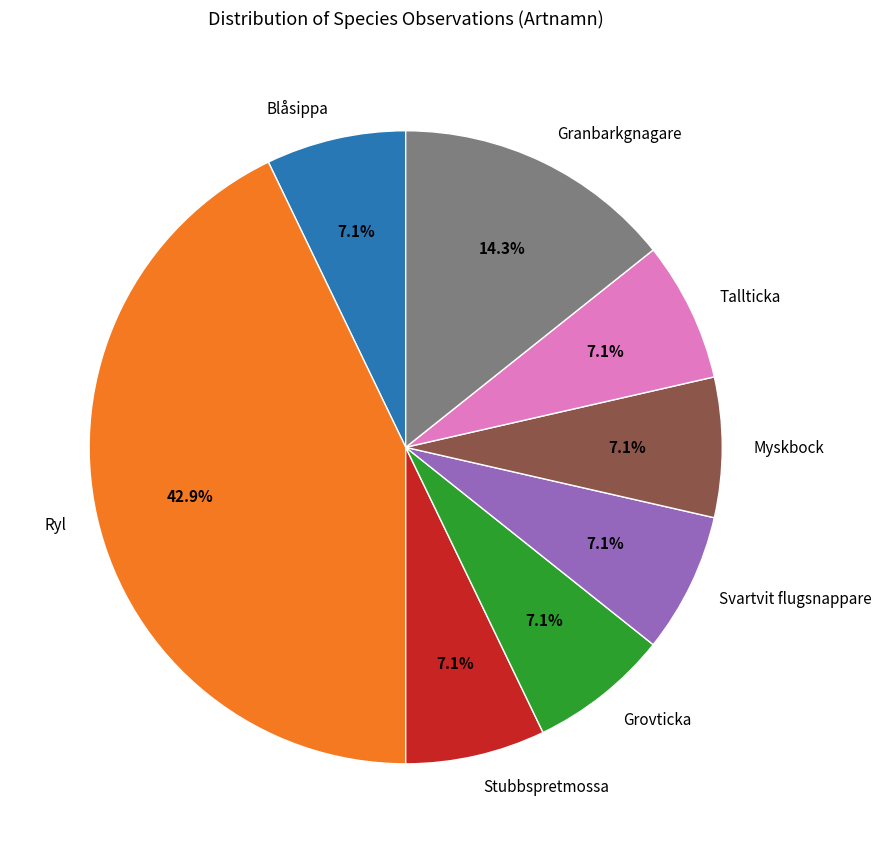

How many slices are in this pie chart?

8